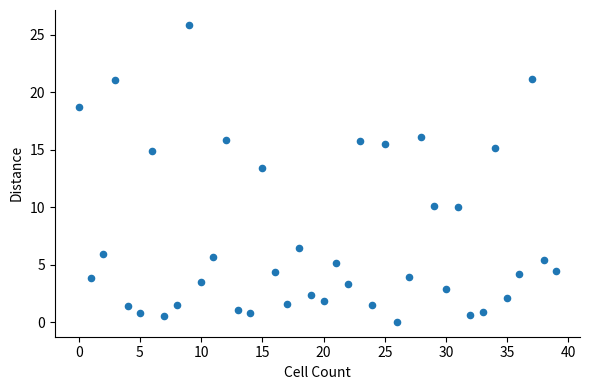

What Y value in the scatter plot is closest to 12?

13.5